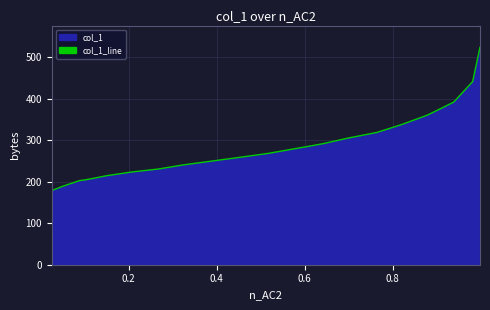

What is the smallest value displayed?

178.8